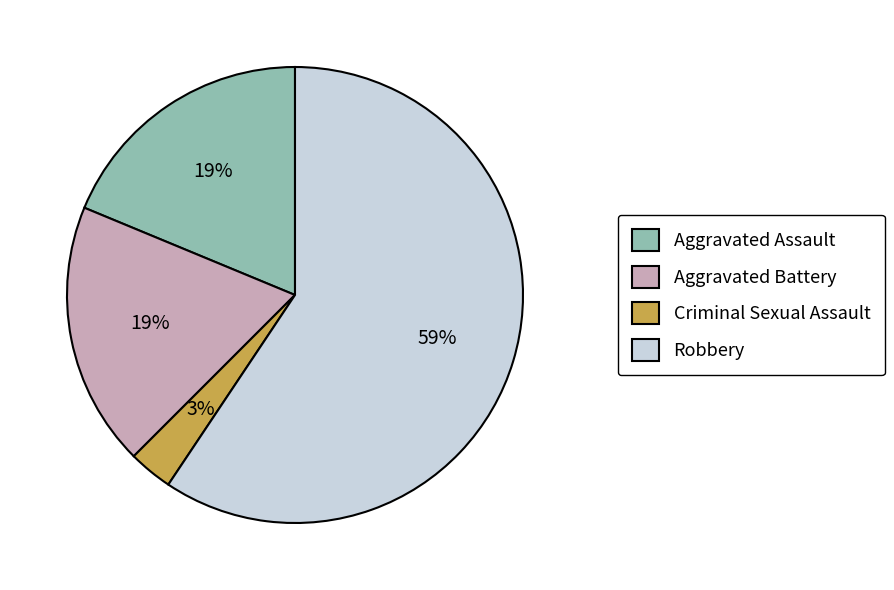

Which slice is the largest?

Robbery